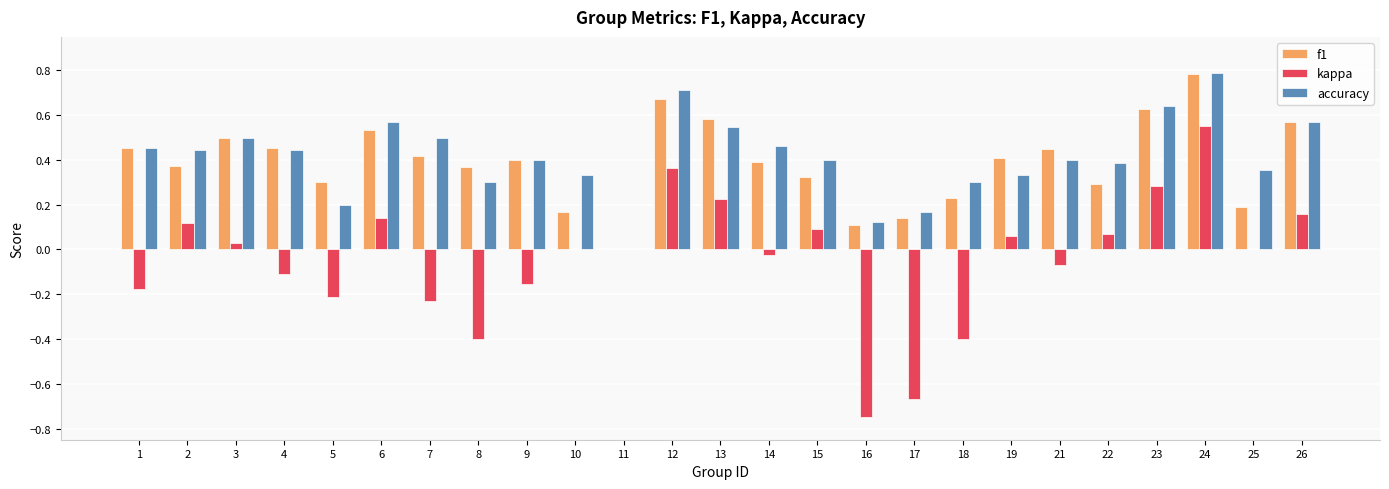

Are the bars grouped side by side (vs. stacked)?

Yes